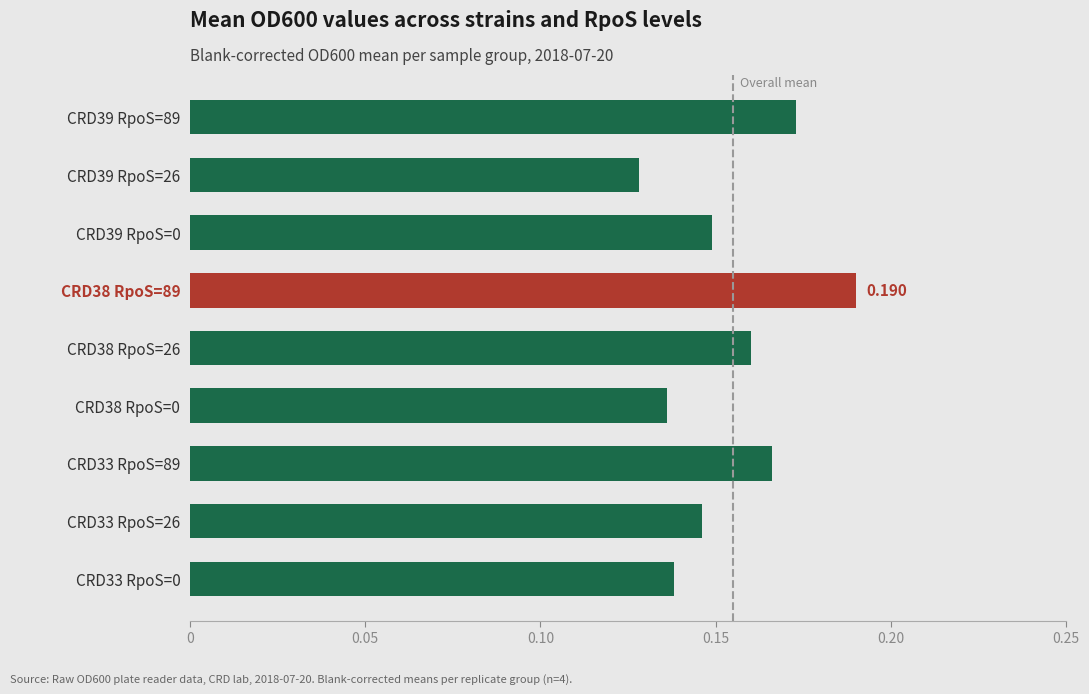

What is the difference between the maximum and minimum values?

0.1